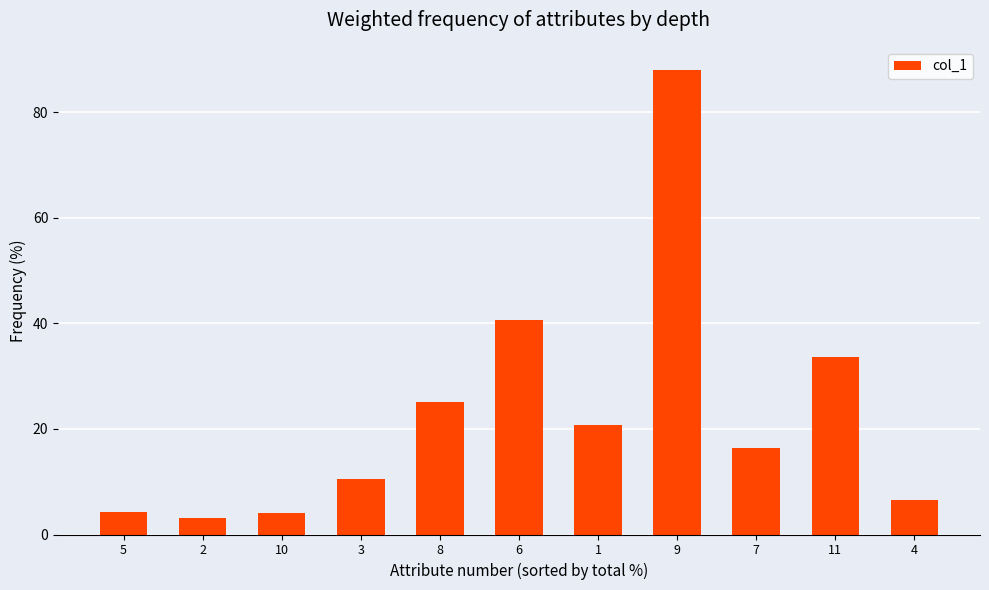

The chart shows a value of 40.7 at 6. True or false?

True